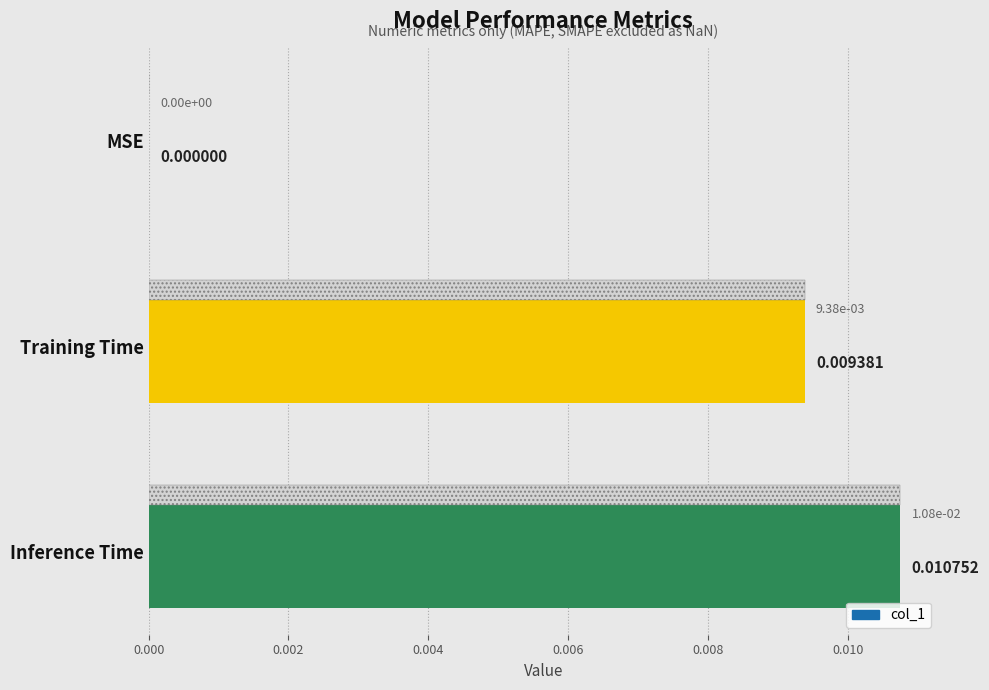

How many data points are above 0?

2